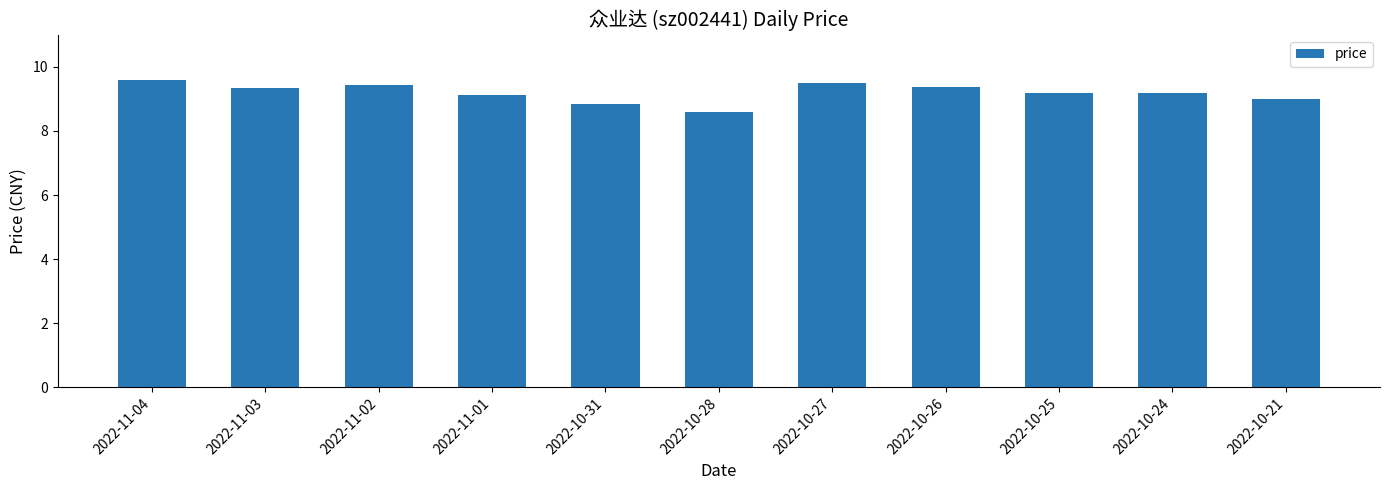

What is the average value?

9.2